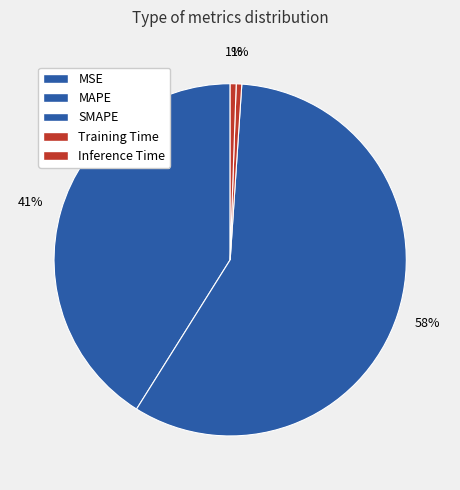

How many slices are in this pie chart?

5